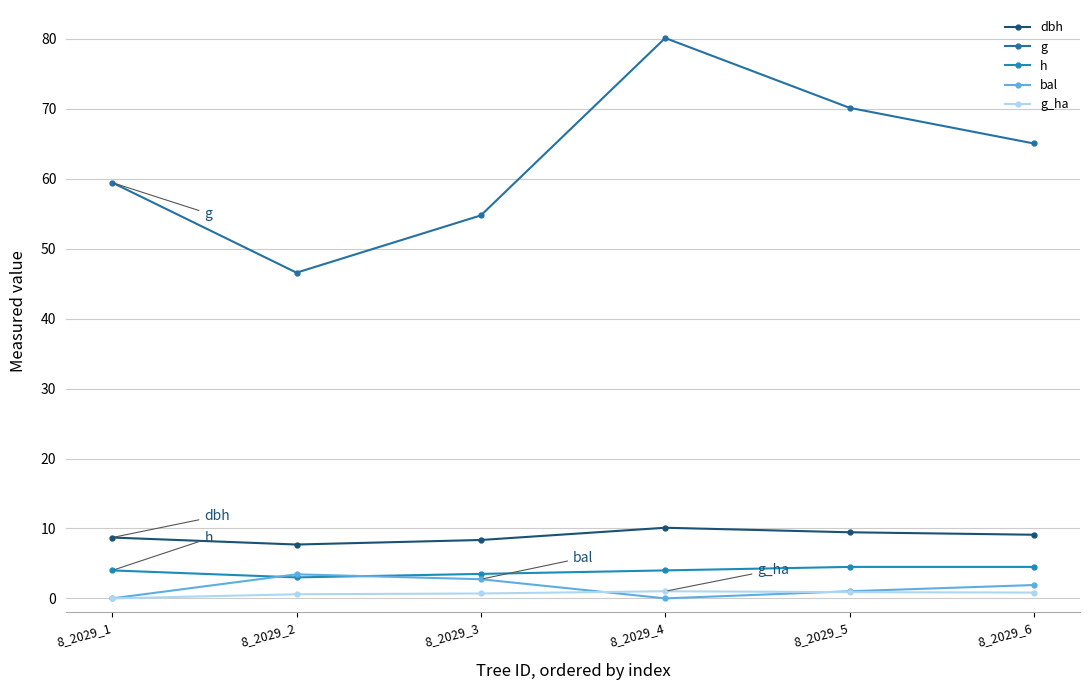

How many values in the g series exceed 65?

3